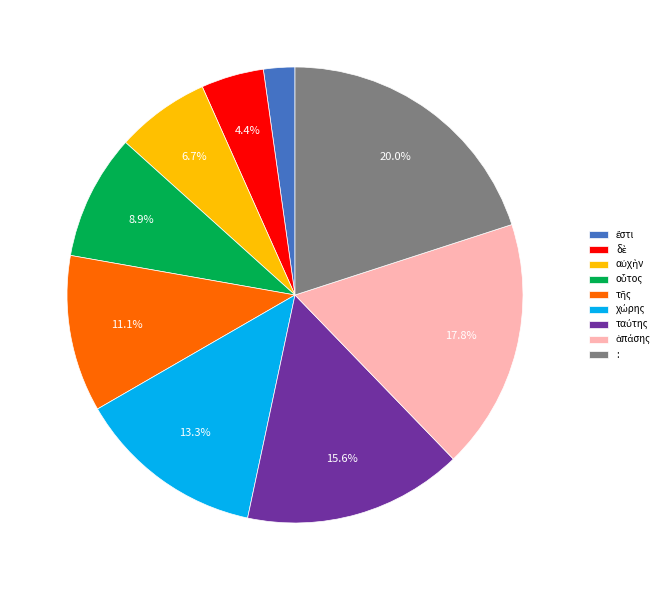

Is there any slice that represents more than half of the pie?

No